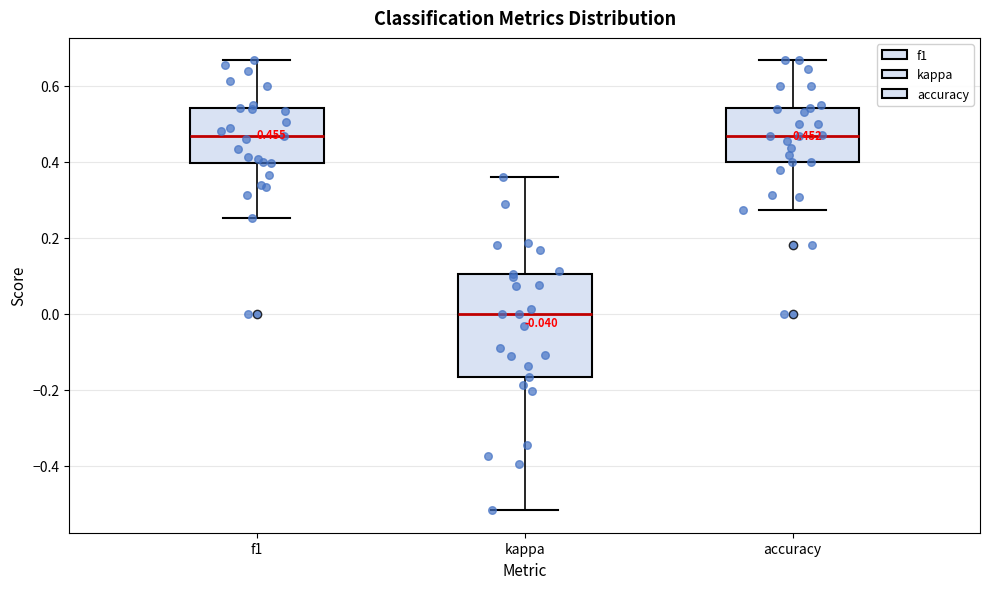

Comparing the boxes themselves (not the whiskers), which one is the tallest?

kappa